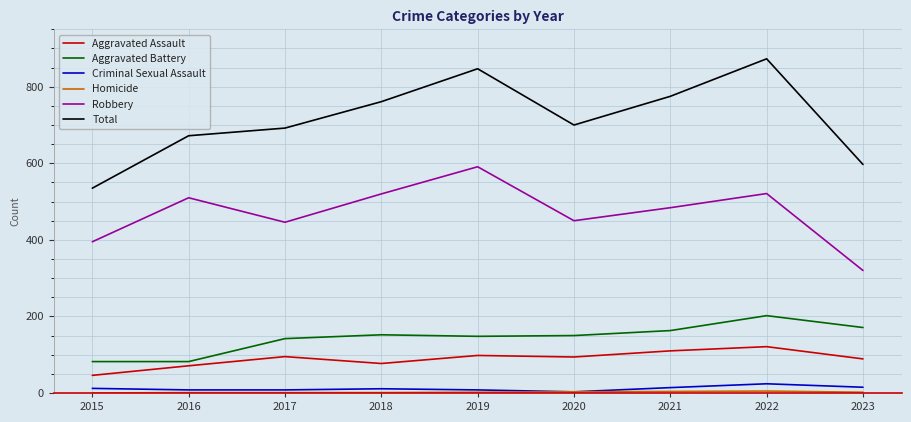

True or false: Criminal Sexual Assault has a value of 24 at 2022.

True